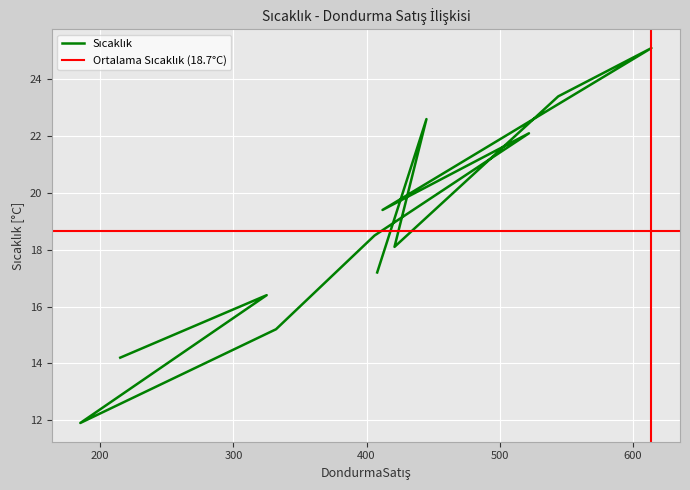

What is the difference between the values at 408 and 325?

0.8